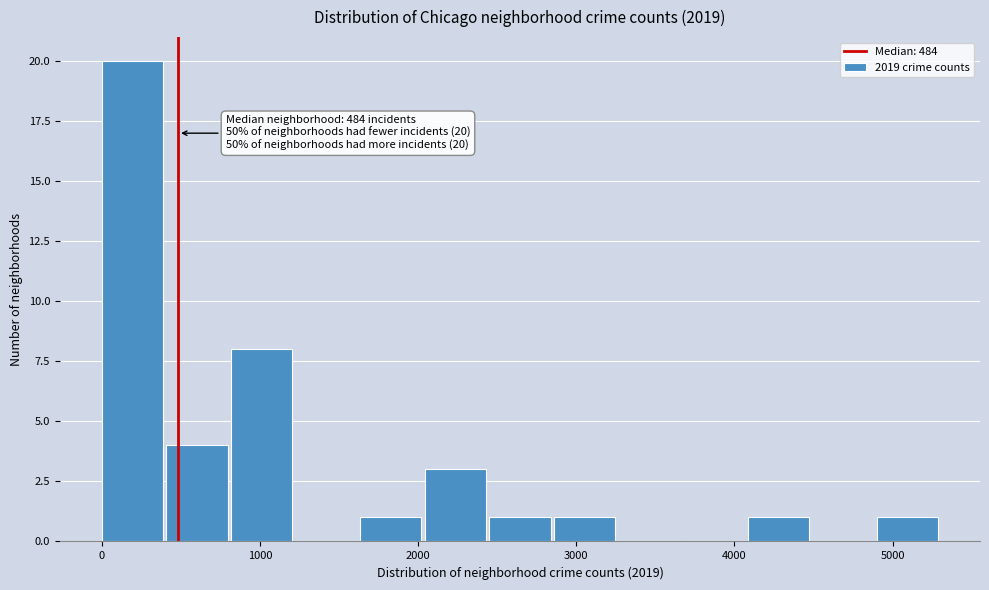

Which range on the x-axis has the tallest bar?

0 to 400